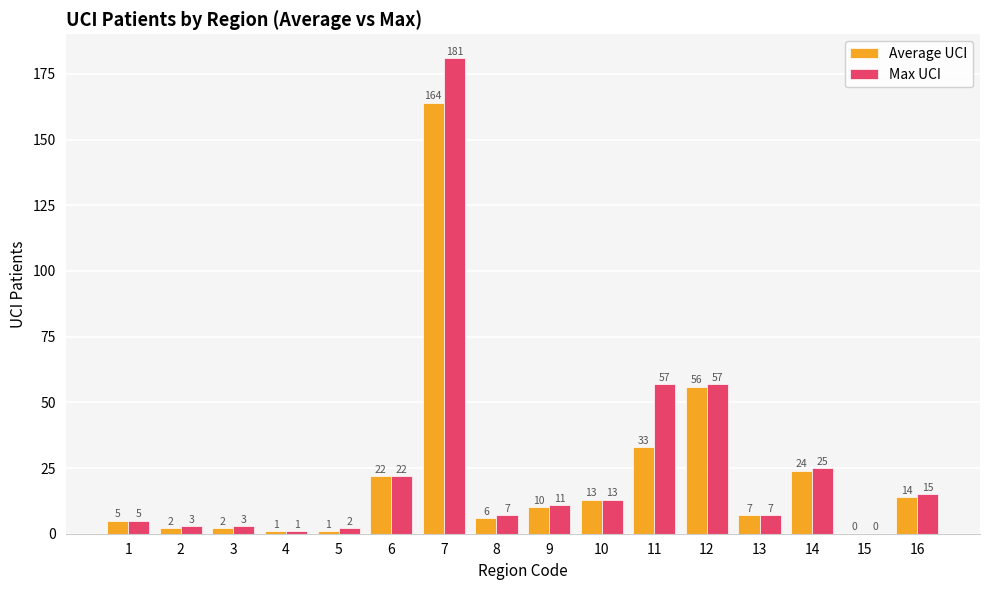

Reading left to right, transcribe all the data shown in this chart.

Average UCI: 1=5	2=2	3=2	4=1	5=1	6=22	7=164	8=6	9=10	10=13	11=33	12=56	13=7	14=24	15=0	16=14
Max UCI: 1=5	2=3	3=3	4=1	5=2	6=22	7=181	8=7	9=11	10=13	11=57	12=57	13=7	14=25	15=0	16=15